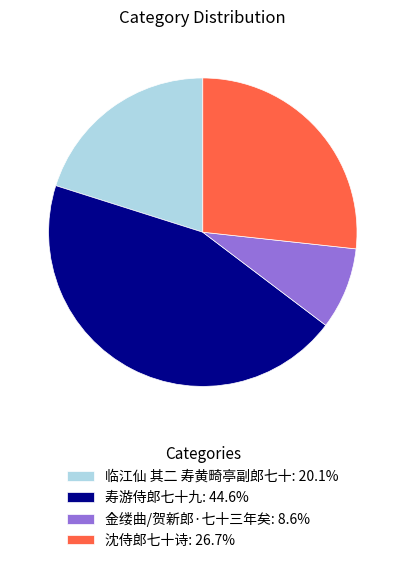

Which has a higher value, 寿游侍郎七十九 or 金缕曲/贺新郎·七十三年矣?

寿游侍郎七十九